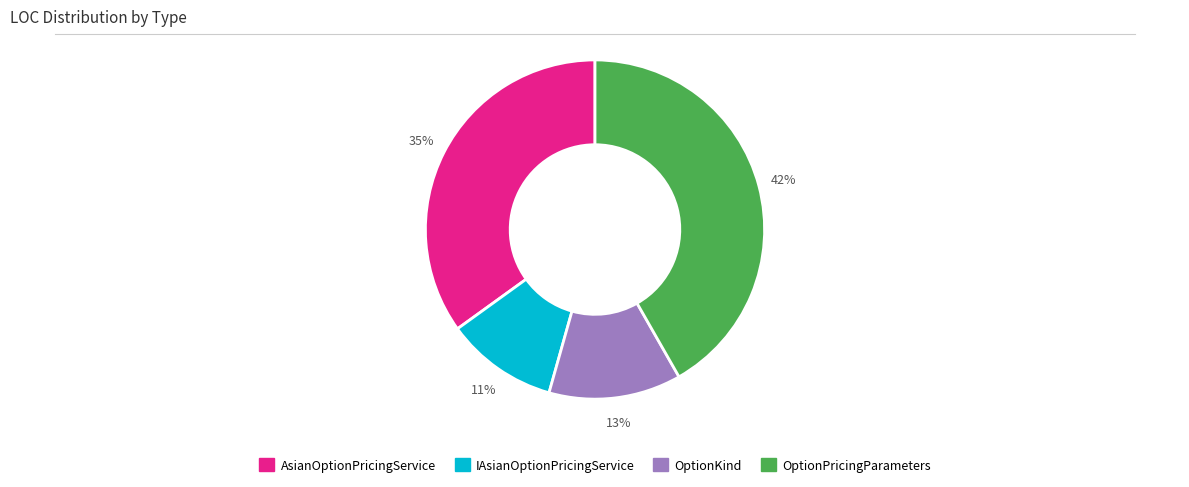

What is the largest slice in the pie chart?

OptionPricingParameters